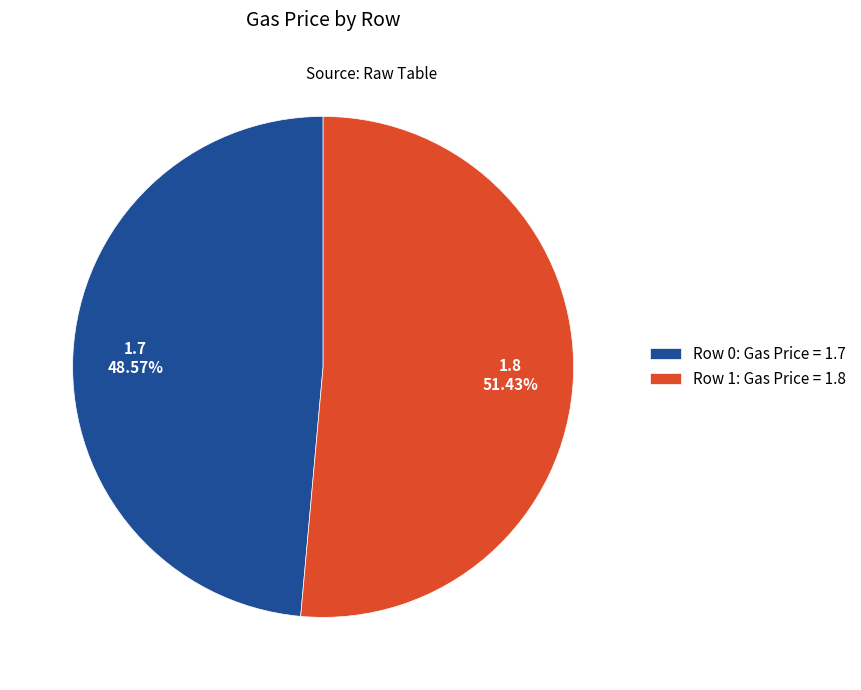

Is the sum of Row 1 and Row 0 greater than half?

Yes